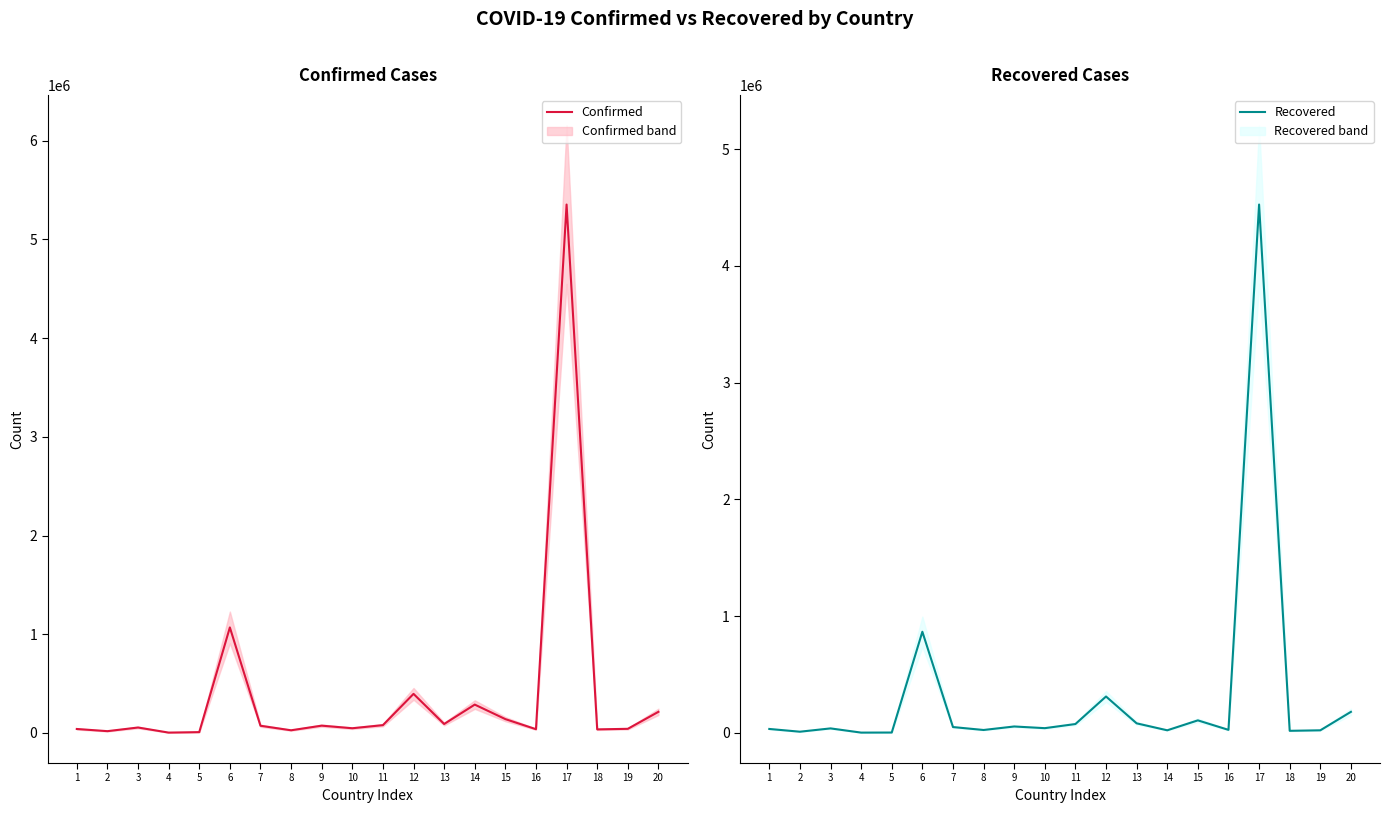

Rank the series by their average value, from lowest to highest.

Recovered, Confirmed